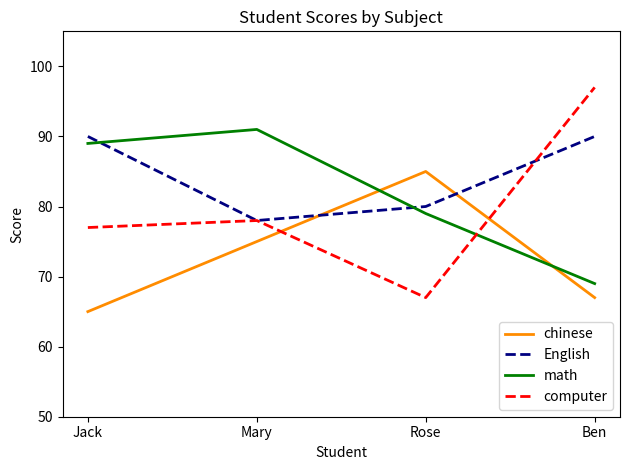

Which category has the highest value in the math series?

Mary